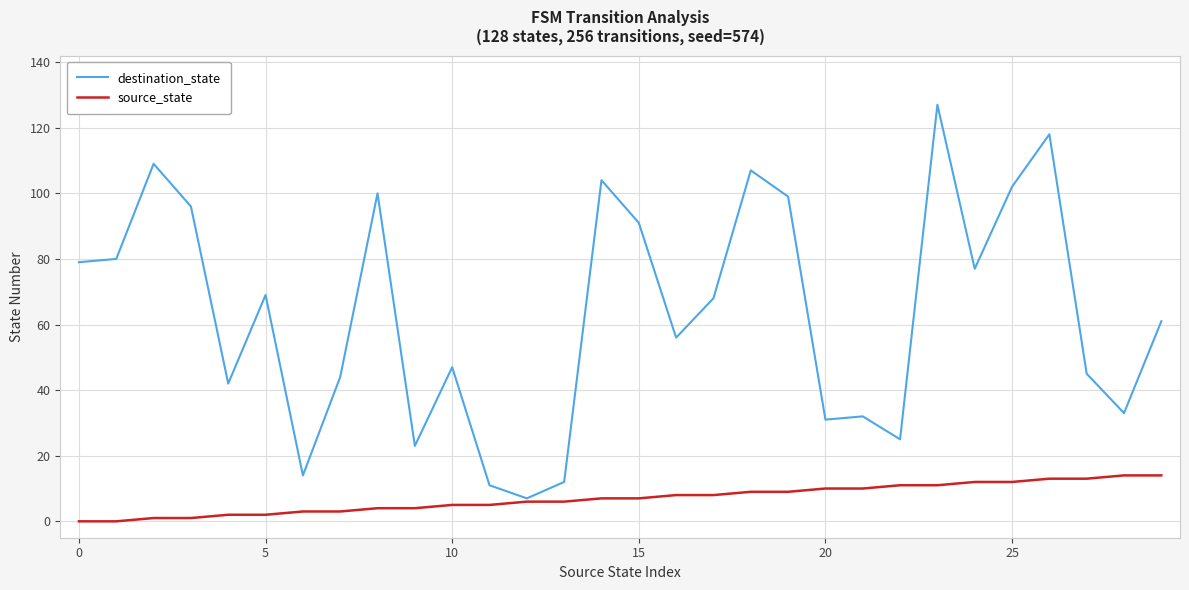

Reading right to left, extract all data points from this chart.

destination_state: 61	33	45	118	102	77	127	25	32	31	99	107	68	56	91	104	12	7	11	47	23	100	44	14	69	42	96	109	80	79
source_state: 14	14	13	13	12	12	11	11	10	10	9	9	8	8	7	7	6	6	5	5	4	4	3	3	2	2	1	1	0	0